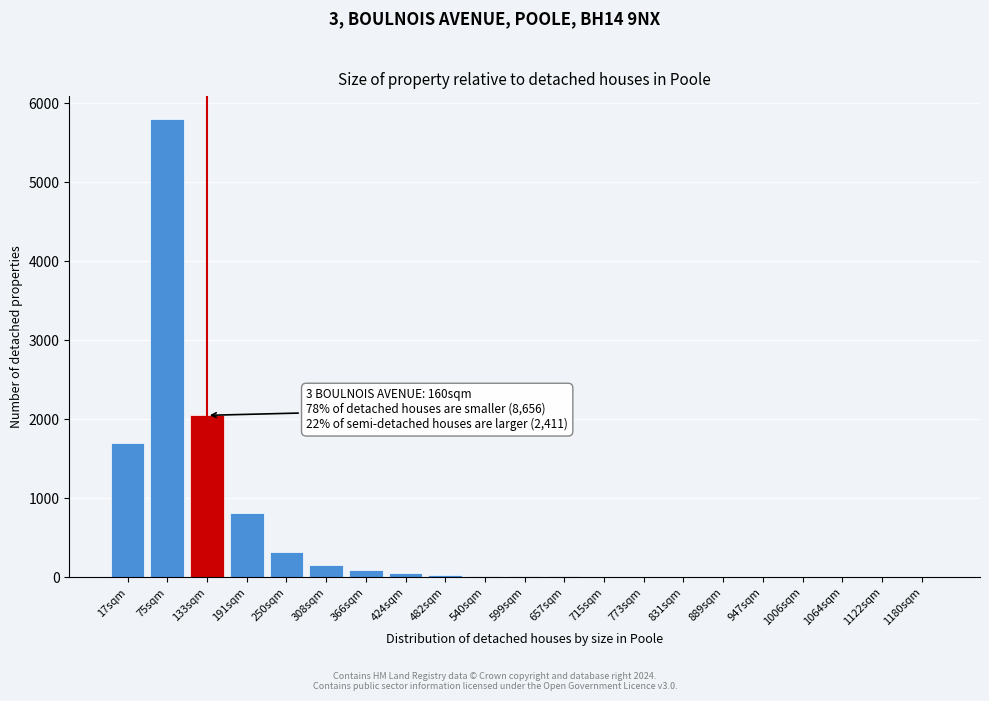

Where is the data nearest to the value 2900?

133sqm